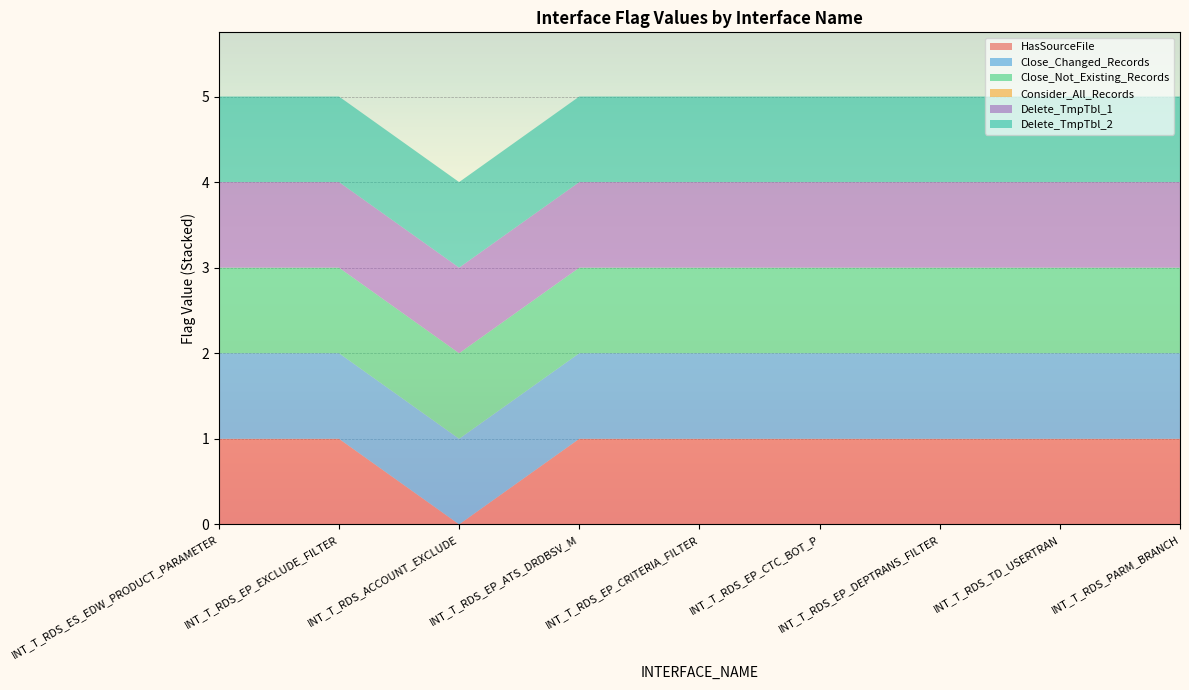

Reading left to right, extract all data points from this chart.

HasSourceFile: INT_T_RDS_ES_EDW_PRODUCT_PARAMETER=1	INT_T_RDS_EP_EXCLUDE_FILTER=1	INT_T_RDS_ACCOUNT_EXCLUDE=0	INT_T_RDS_EP_ATS_DRDBSV_M=1	INT_T_RDS_EP_CRITERIA_FILTER=1	INT_T_RDS_EP_CTC_BOT_P=1	INT_T_RDS_EP_DEPTRANS_FILTER=1	INT_T_RDS_TD_USERTRAN=1	INT_T_RDS_PARM_BRANCH=1
Close_Changed_Records: INT_T_RDS_ES_EDW_PRODUCT_PARAMETER=1	INT_T_RDS_EP_EXCLUDE_FILTER=1	INT_T_RDS_ACCOUNT_EXCLUDE=1	INT_T_RDS_EP_ATS_DRDBSV_M=1	INT_T_RDS_EP_CRITERIA_FILTER=1	INT_T_RDS_EP_CTC_BOT_P=1	INT_T_RDS_EP_DEPTRANS_FILTER=1	INT_T_RDS_TD_USERTRAN=1	INT_T_RDS_PARM_BRANCH=1
Close_Not_Existing_Records: INT_T_RDS_ES_EDW_PRODUCT_PARAMETER=1	INT_T_RDS_EP_EXCLUDE_FILTER=1	INT_T_RDS_ACCOUNT_EXCLUDE=1	INT_T_RDS_EP_ATS_DRDBSV_M=1	INT_T_RDS_EP_CRITERIA_FILTER=1	INT_T_RDS_EP_CTC_BOT_P=1	INT_T_RDS_EP_DEPTRANS_FILTER=1	INT_T_RDS_TD_USERTRAN=1	INT_T_RDS_PARM_BRANCH=1
Consider_All_Records: INT_T_RDS_ES_EDW_PRODUCT_PARAMETER=0	INT_T_RDS_EP_EXCLUDE_FILTER=0	INT_T_RDS_ACCOUNT_EXCLUDE=0	INT_T_RDS_EP_ATS_DRDBSV_M=0	INT_T_RDS_EP_CRITERIA_FILTER=0	INT_T_RDS_EP_CTC_BOT_P=0	INT_T_RDS_EP_DEPTRANS_FILTER=0	INT_T_RDS_TD_USERTRAN=0	INT_T_RDS_PARM_BRANCH=0
Delete_TmpTbl_1: INT_T_RDS_ES_EDW_PRODUCT_PARAMETER=1	INT_T_RDS_EP_EXCLUDE_FILTER=1	INT_T_RDS_ACCOUNT_EXCLUDE=1	INT_T_RDS_EP_ATS_DRDBSV_M=1	INT_T_RDS_EP_CRITERIA_FILTER=1	INT_T_RDS_EP_CTC_BOT_P=1	INT_T_RDS_EP_DEPTRANS_FILTER=1	INT_T_RDS_TD_USERTRAN=1	INT_T_RDS_PARM_BRANCH=1
Delete_TmpTbl_2: INT_T_RDS_ES_EDW_PRODUCT_PARAMETER=1	INT_T_RDS_EP_EXCLUDE_FILTER=1	INT_T_RDS_ACCOUNT_EXCLUDE=1	INT_T_RDS_EP_ATS_DRDBSV_M=1	INT_T_RDS_EP_CRITERIA_FILTER=1	INT_T_RDS_EP_CTC_BOT_P=1	INT_T_RDS_EP_DEPTRANS_FILTER=1	INT_T_RDS_TD_USERTRAN=1	INT_T_RDS_PARM_BRANCH=1